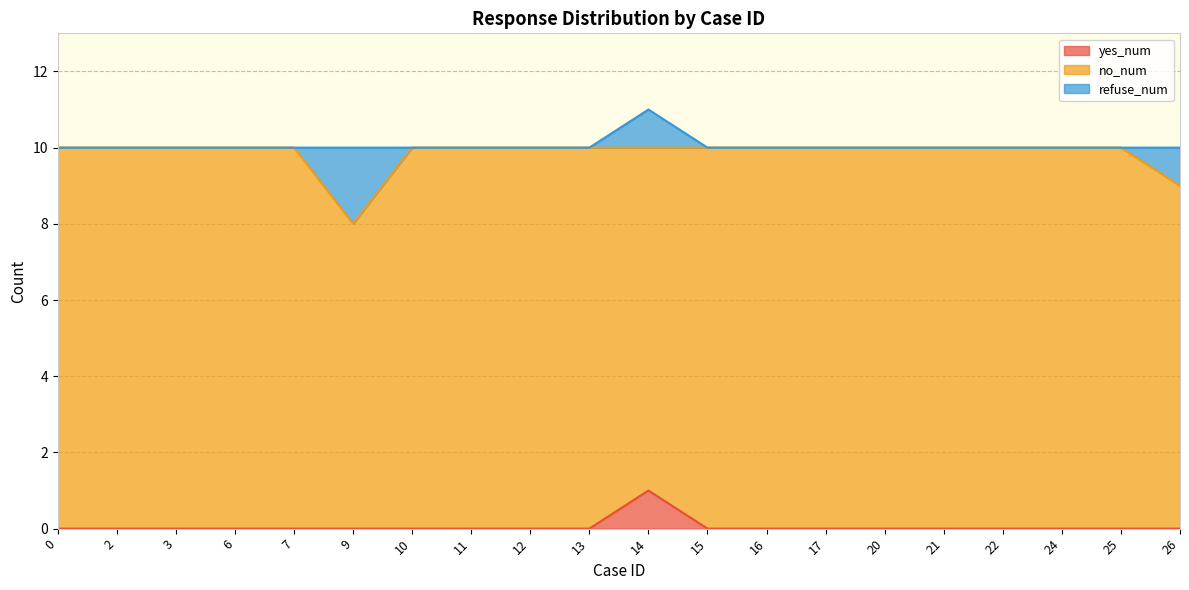

Which has a higher value, 17 or 16?

17